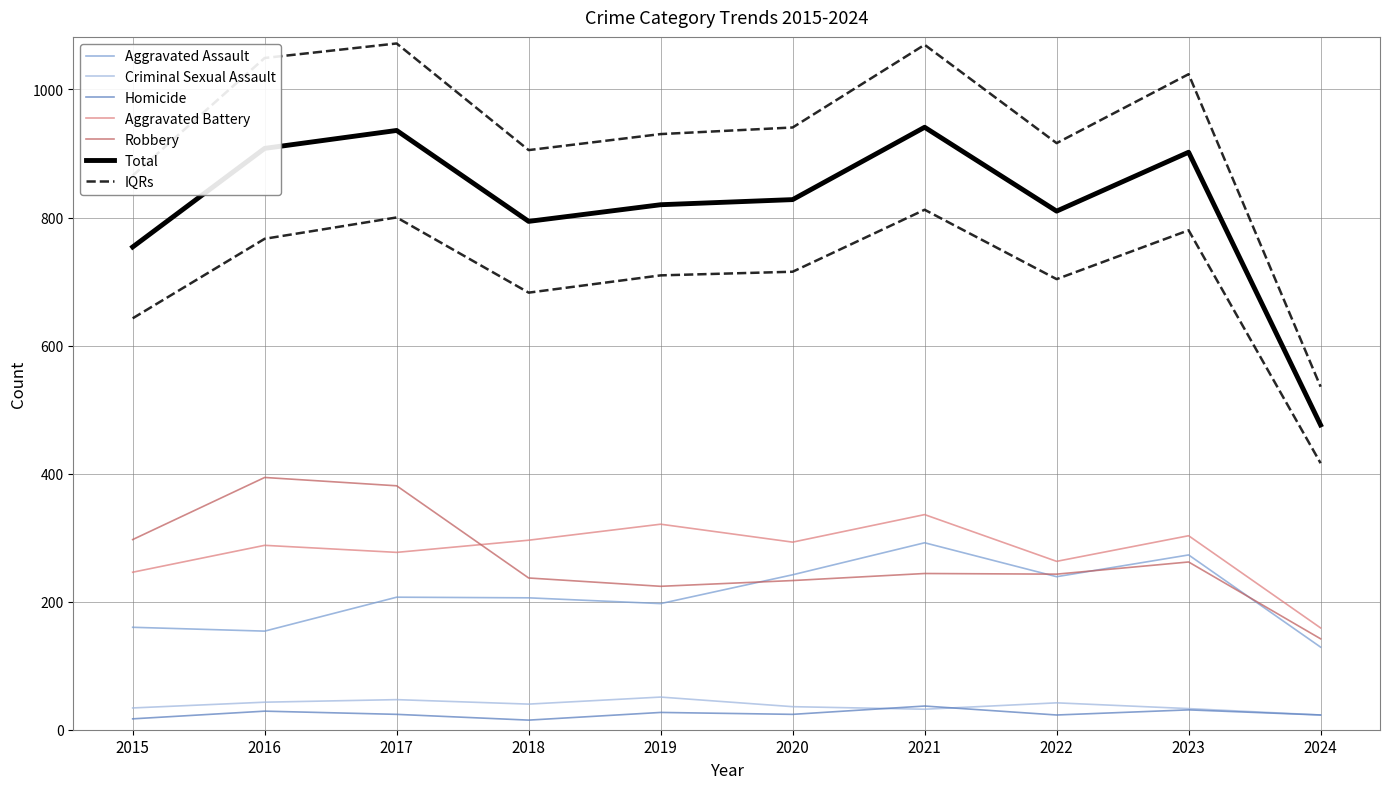

Which has a higher value, 2022 or 2024?

2022